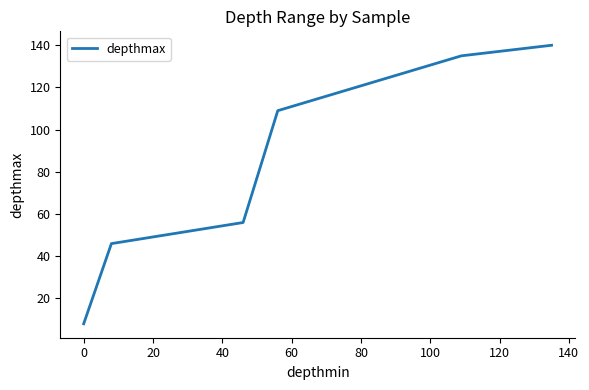

What is the difference between the maximum and minimum values?

132